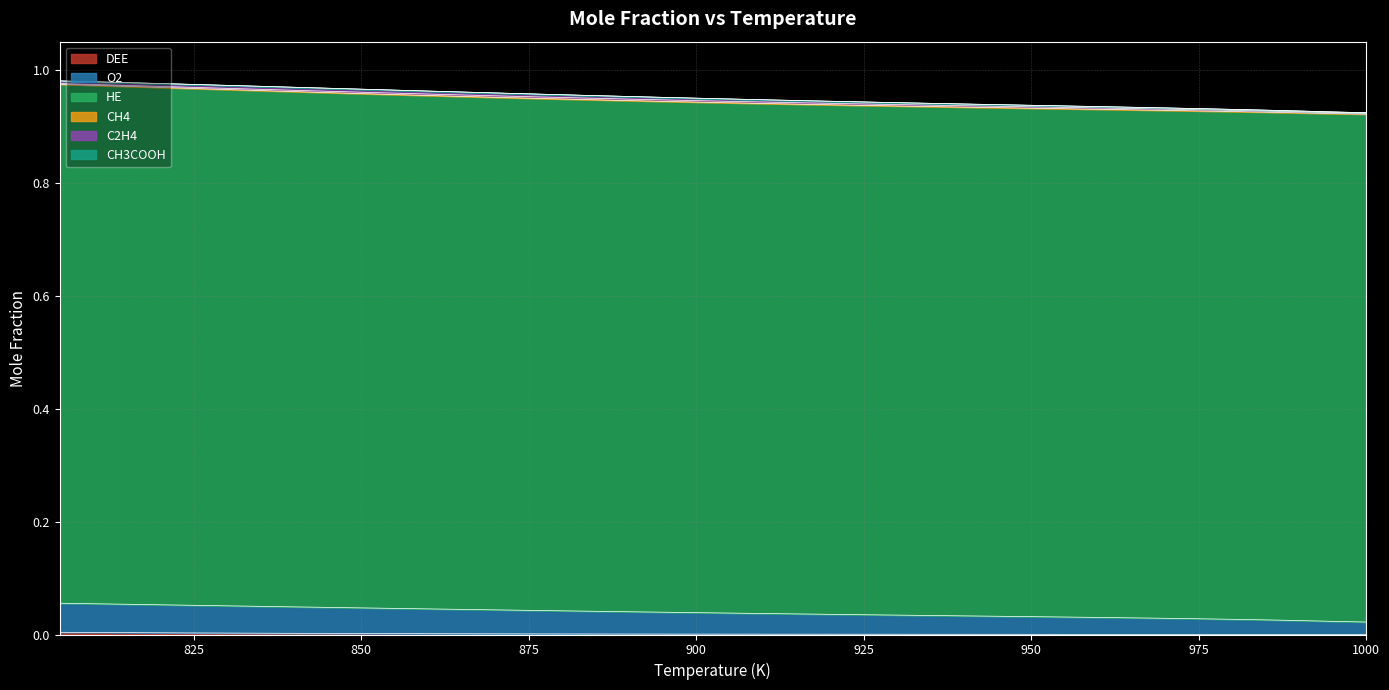

Does the chart have visible grid lines?

Yes